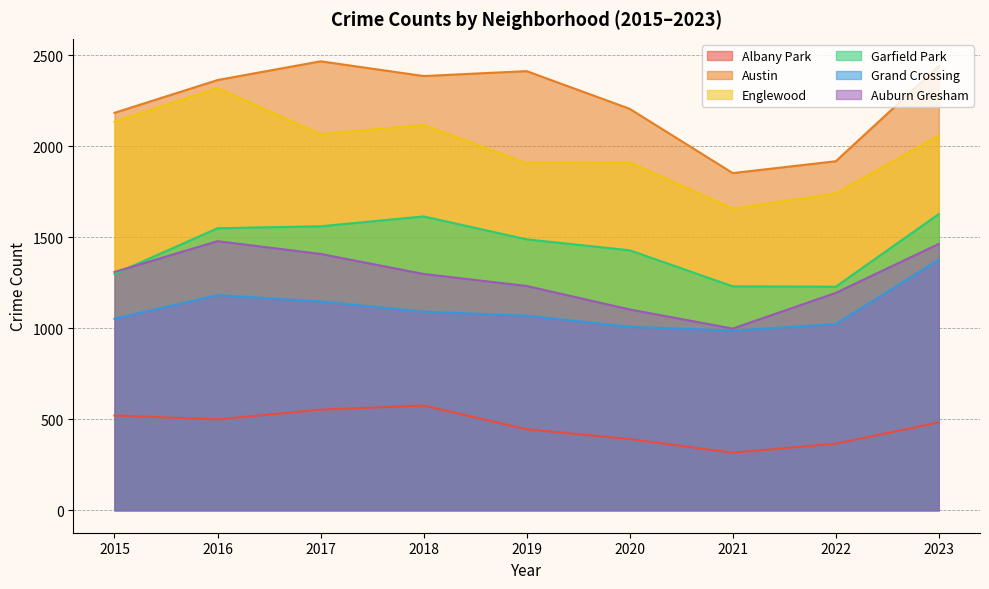

At which category does the chart reach its peak across all series?

2017